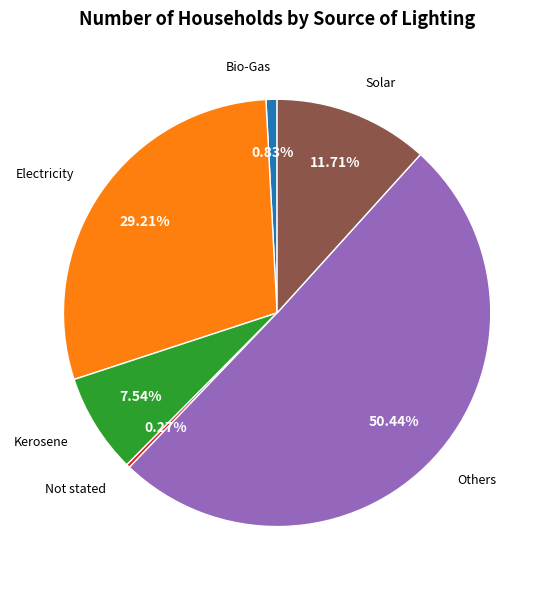

Which slice represents more than half of the pie?

Others